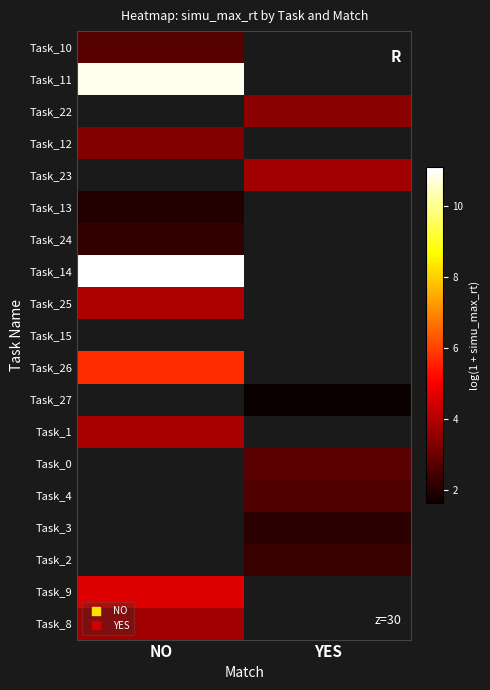

Which category has the lowest value across all series?

YES